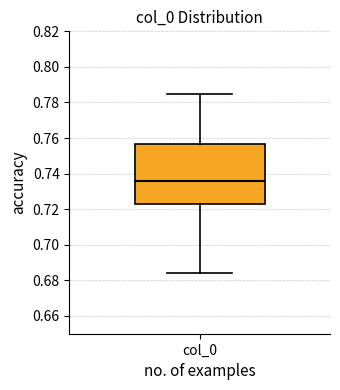

Read this box plot against the y-axis: the position of the median line, the range covered by the box, and the ends of both whiskers. The values are not printed on the chart, so give them approximately, as read against the axis.

median 0.736, box 0.724 to 0.756, whiskers 0.684 to 0.784